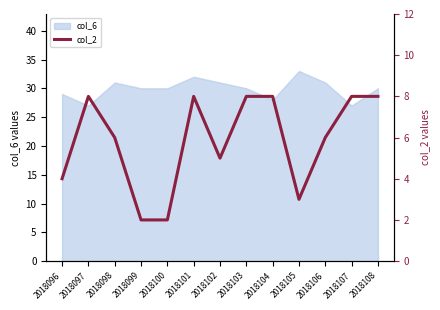

Which category has the lowest value across all series?

2018099